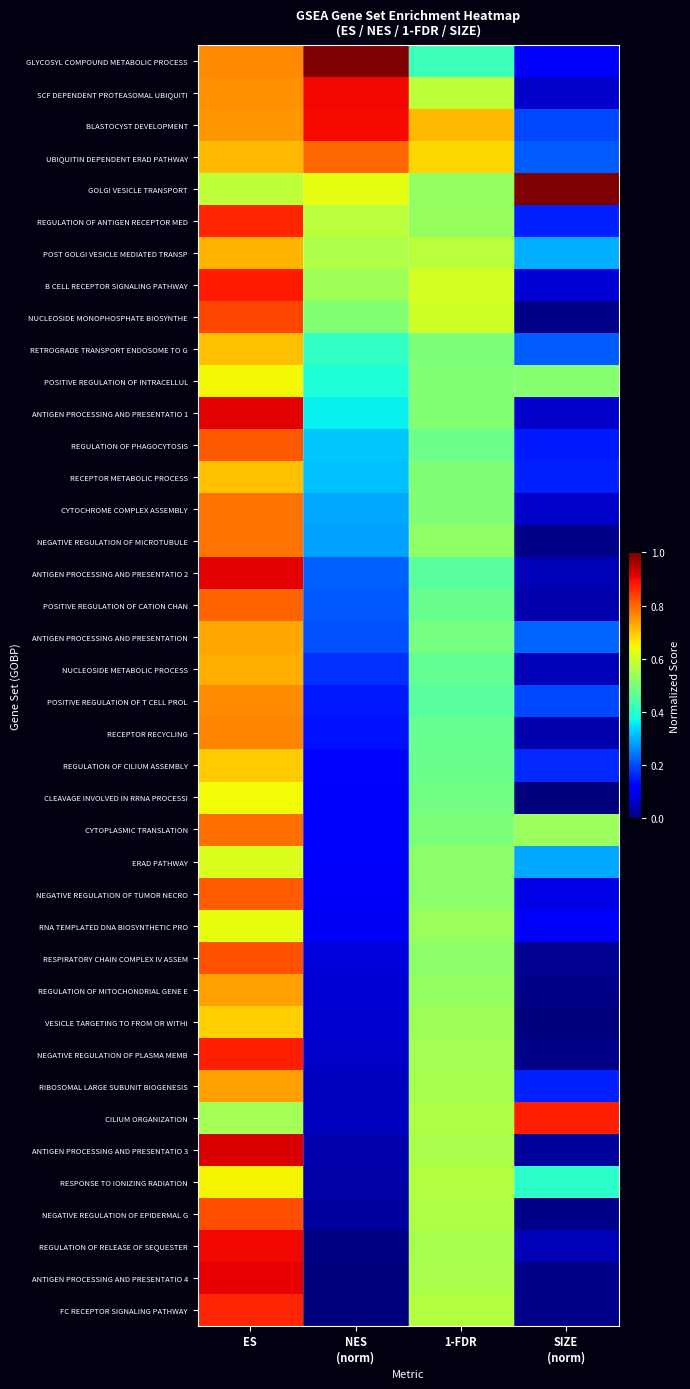

What is the spread (max minus min) of values at SIZE
(norm)?

1.0